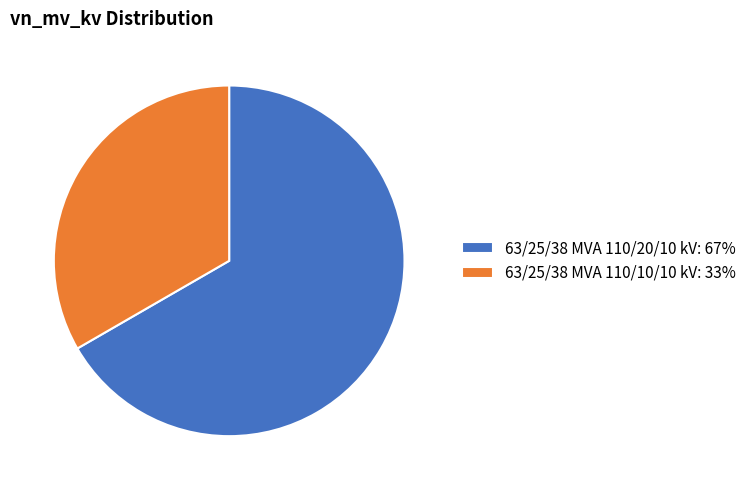

Is the sum of 63/25/38 MVA 110/20/10 kV: 67% and 63/25/38 MVA 110/10/10 kV: 33% greater than half?

Yes